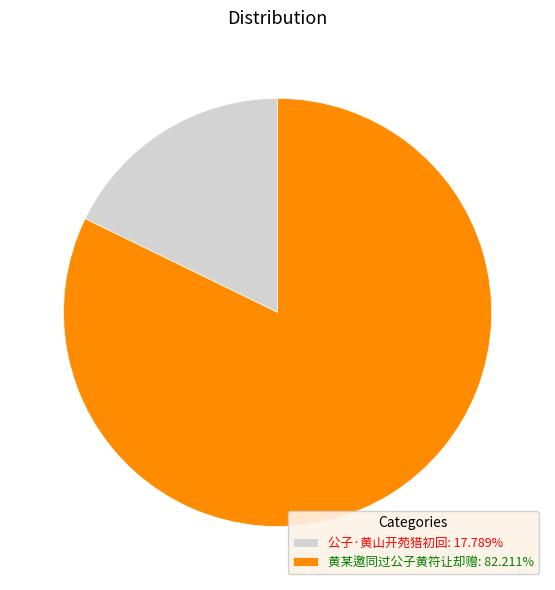

Does 黄某邀同过公子黄符让却赠: 82.211% represent more than half of the total?

Yes